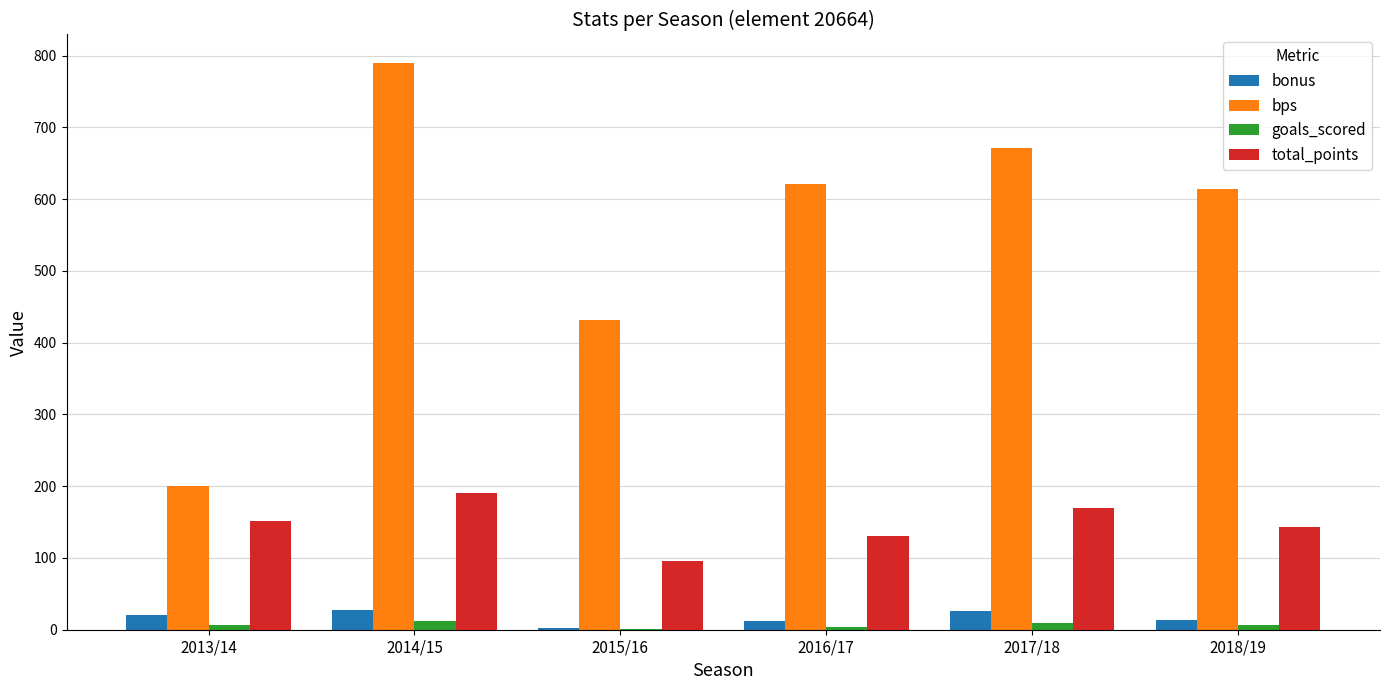

What is the greatest value displayed?

790